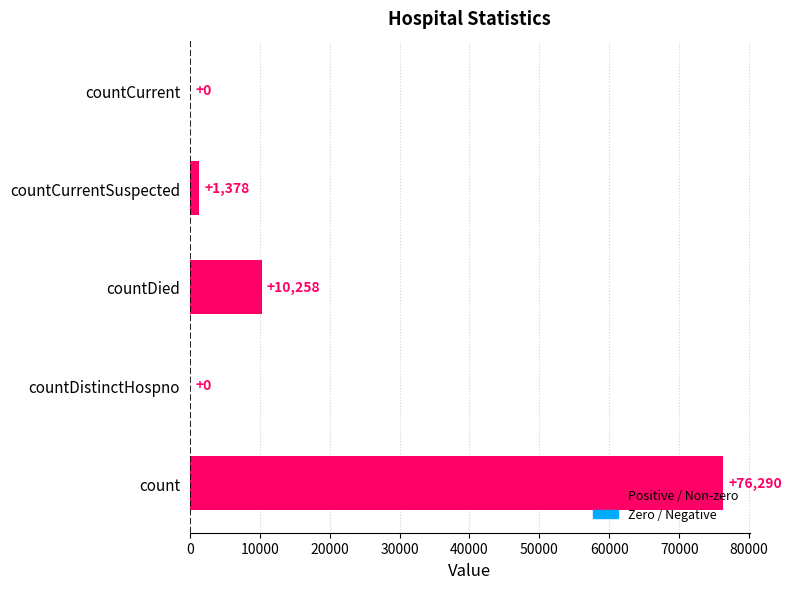

What is the sum of all values?

87926